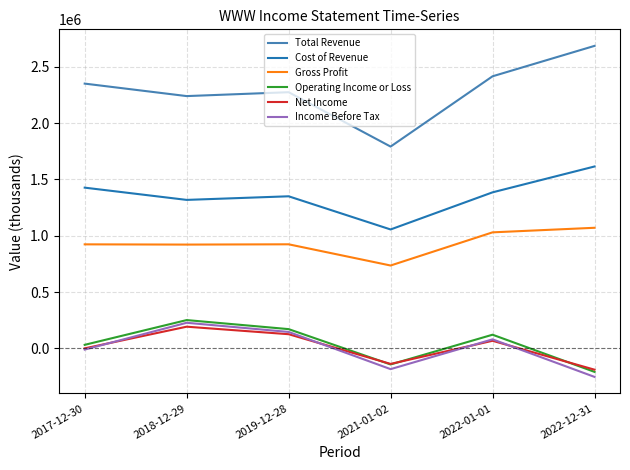

The value of Income Before Tax at 2018-12-29 is 72625. True or false?

False